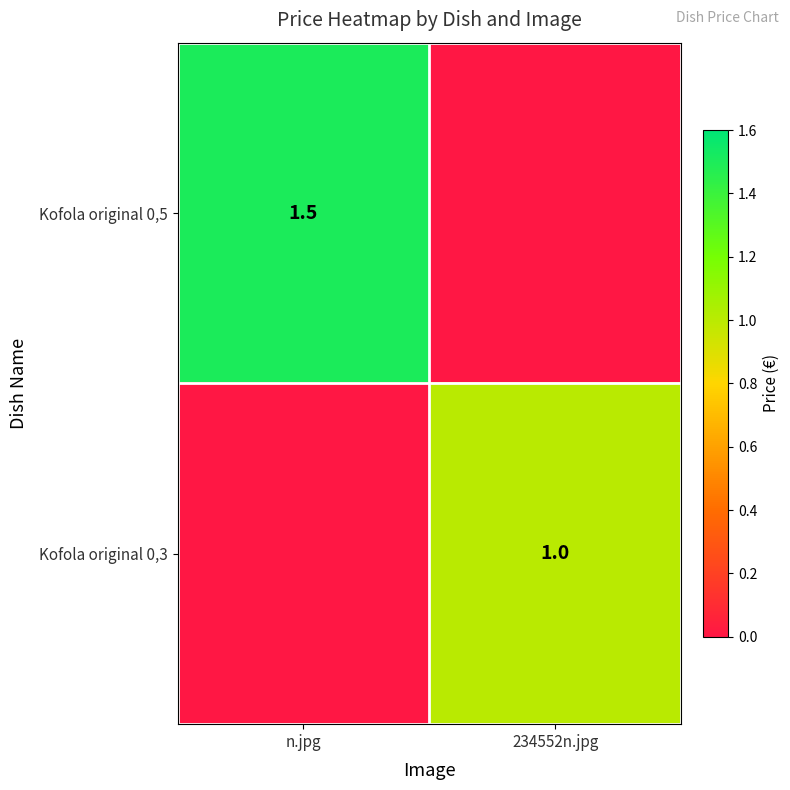

How many data points does each series have?

2